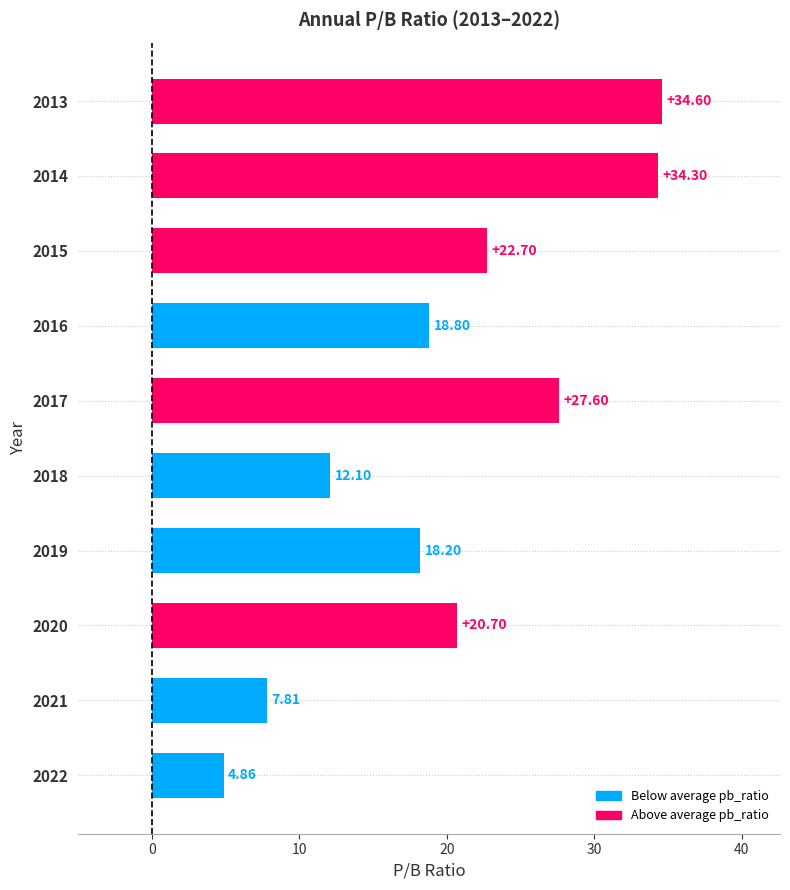

Are the bars horizontal?

Yes